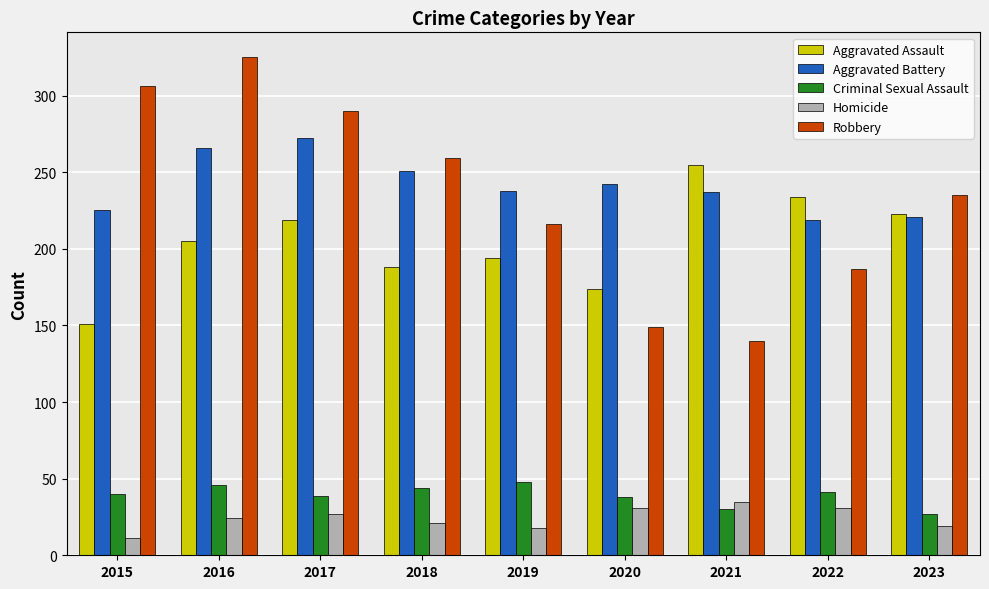

Is it true that Aggravated Battery equals 129 at 2023?

False